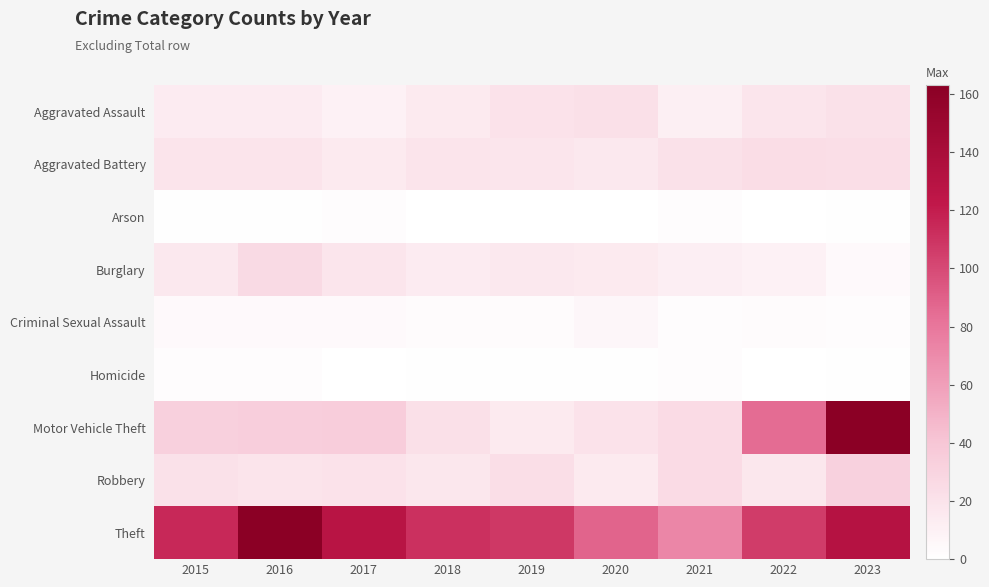

Reading right to left, transcribe all the data shown in this chart.

Aggravated Assault: 2023=21	2022=18	2021=11	2020=22	2019=20	2018=15	2017=10	2016=14	2015=14
Aggravated Battery: 2023=23	2022=24	2021=21	2020=16	2019=18	2018=19	2017=15	2016=19	2015=19
Arson: 2023=1	2022=0	2021=2	2020=0	2019=0	2018=0	2017=2	2016=1	2015=1
Burglary: 2023=4	2022=10	2021=12	2020=15	2019=16	2018=14	2017=18	2016=26	2015=16
Criminal Sexual Assault: 2023=2	2022=3	2021=2	2020=6	2019=3	2018=3	2017=4	2016=4	2015=4
Homicide: 2023=1	2022=0	2021=2	2020=1	2019=1	2018=1	2017=0	2016=2	2015=2
Motor Vehicle Theft: 2023=163	2022=85	2021=25	2020=20	2019=15	2018=22	2017=35	2016=34	2015=33
Robbery: 2023=32	2022=17	2021=25	2020=15	2019=23	2018=17	2017=20	2016=19	2015=21
Theft: 2023=131	2022=106	2021=72	2020=88	2019=108	2018=111	2017=128	2016=162	2015=115